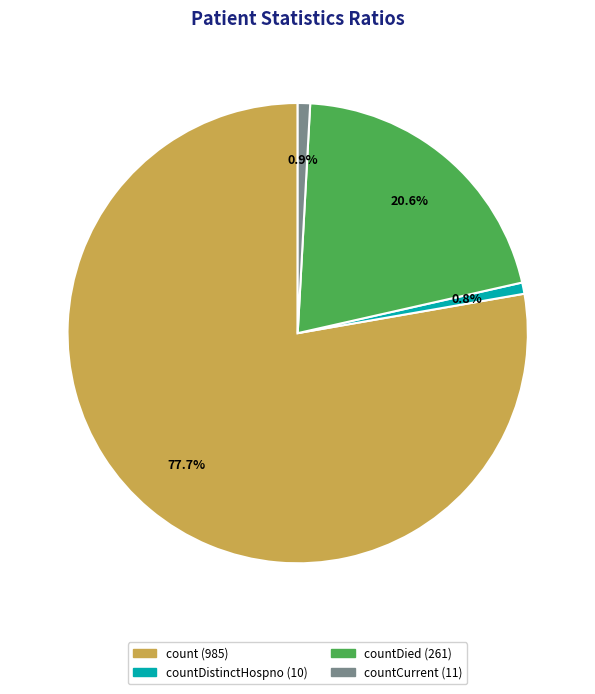

How many segments does this pie chart have?

4